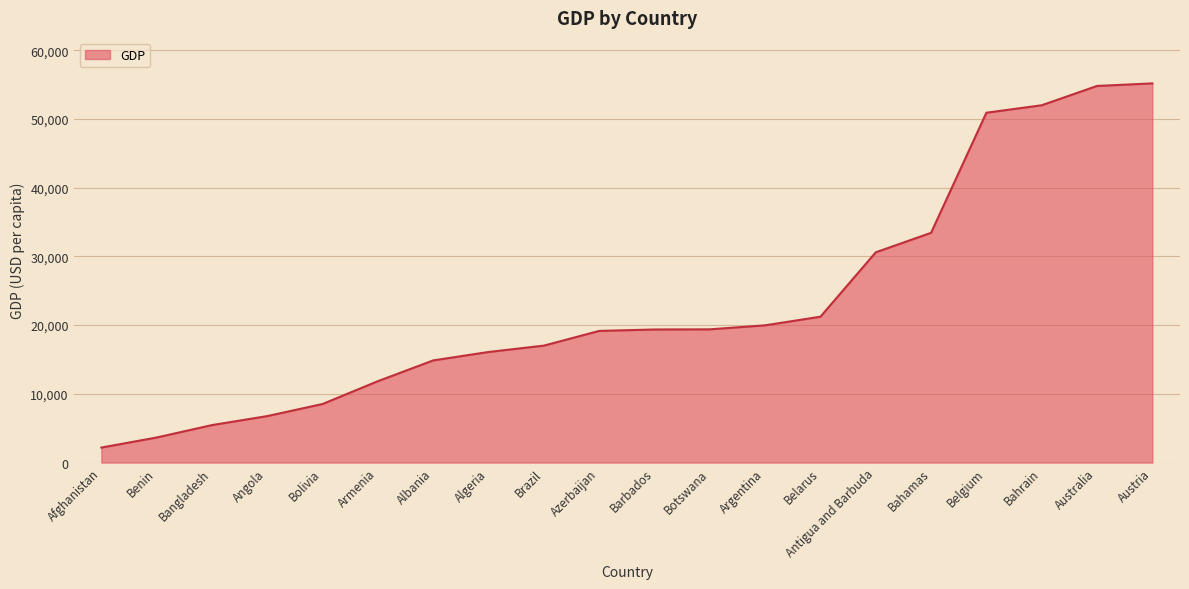

The value at Bangladesh is 5453.0. True or false?

True